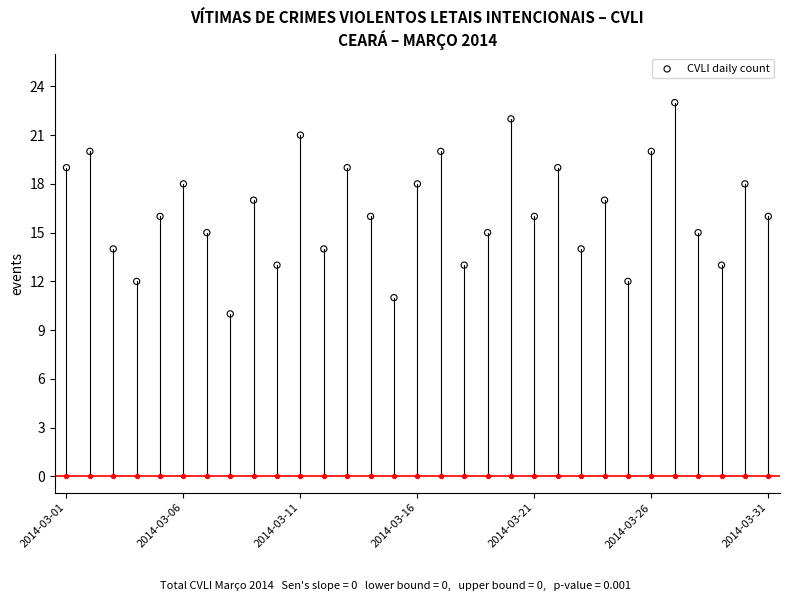

Approximately how many times larger is the value at 23 compared to 28?

1.3